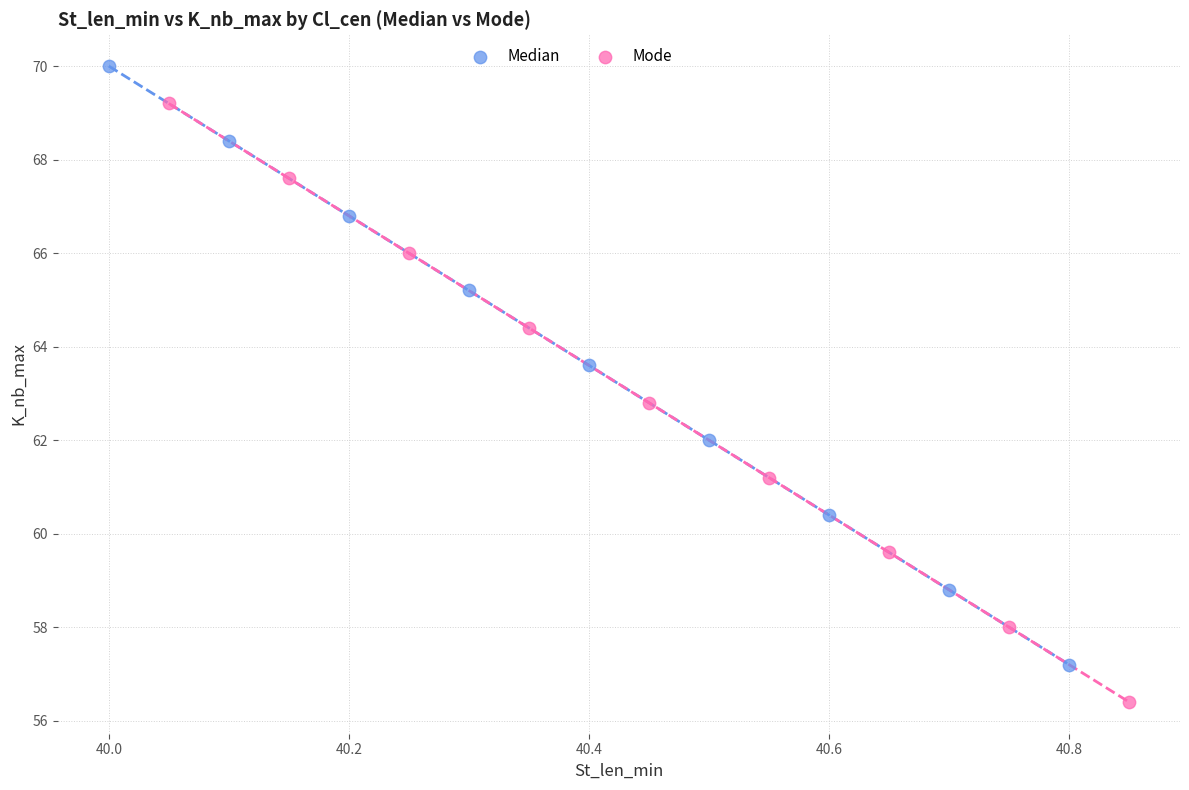

Which series reaches the minimum Y coordinate?

Mode